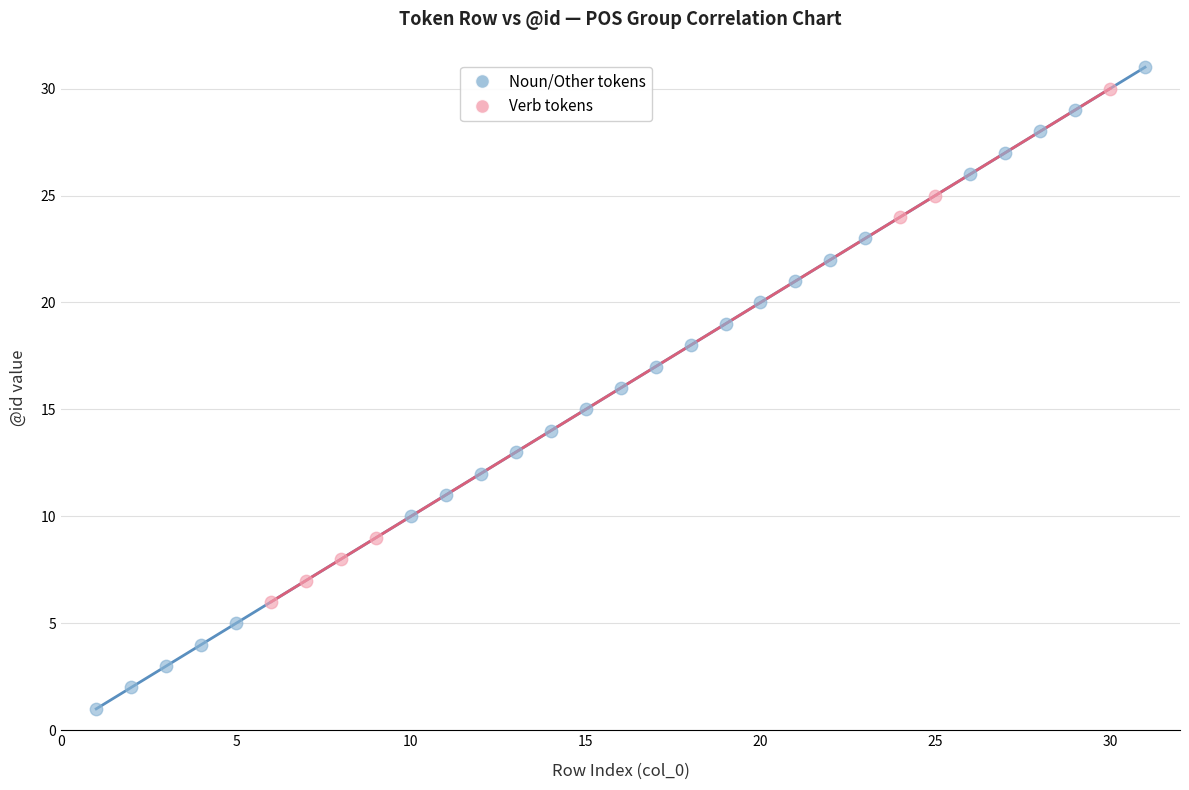

Which series reaches the minimum Y coordinate?

Noun/Other tokens